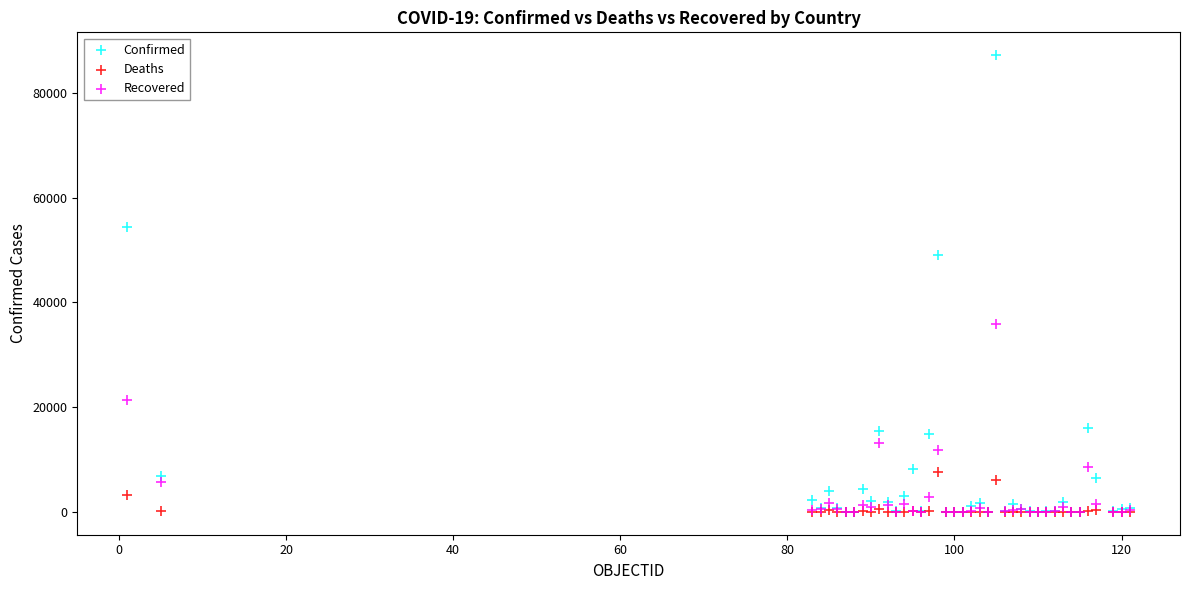

Across all series, what Y value is closest to 43593?

49032